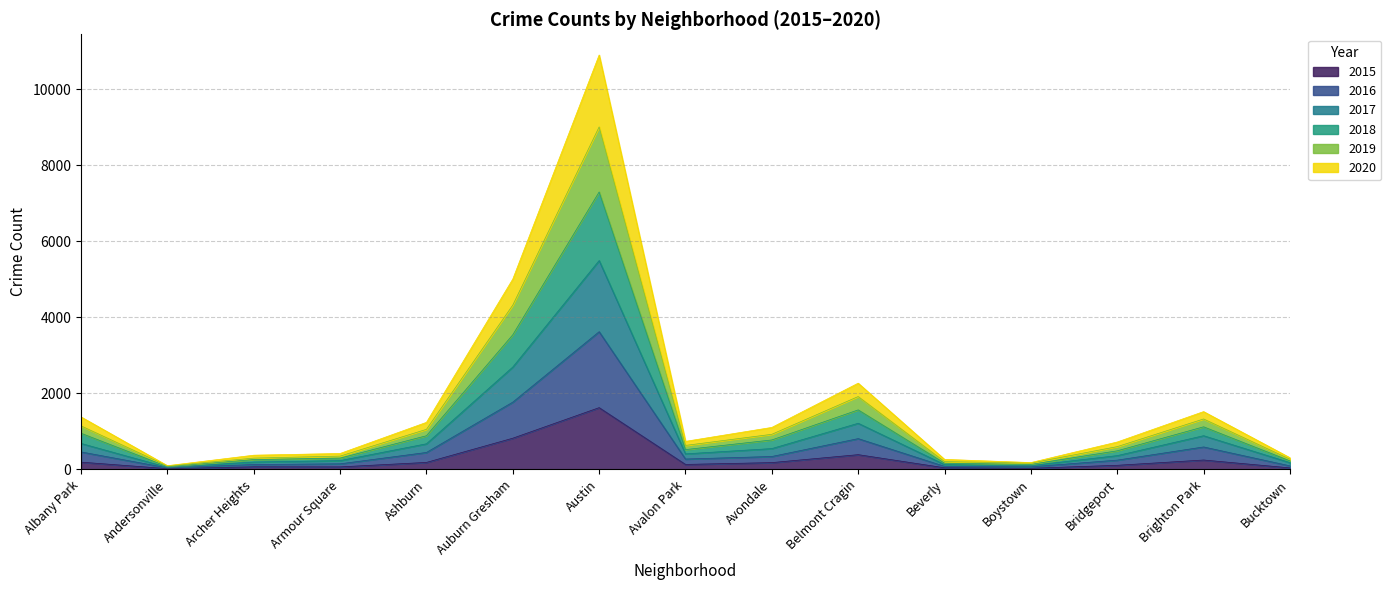

How many lines are shown in the chart?

6